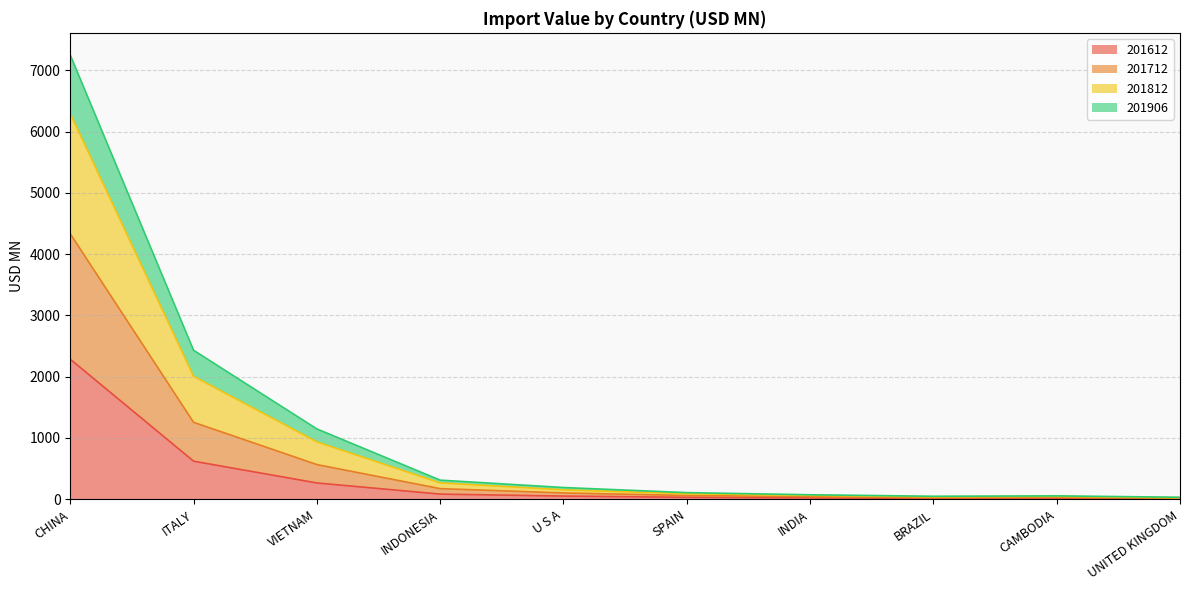

At which category is the sum across all series the highest?

CHINA